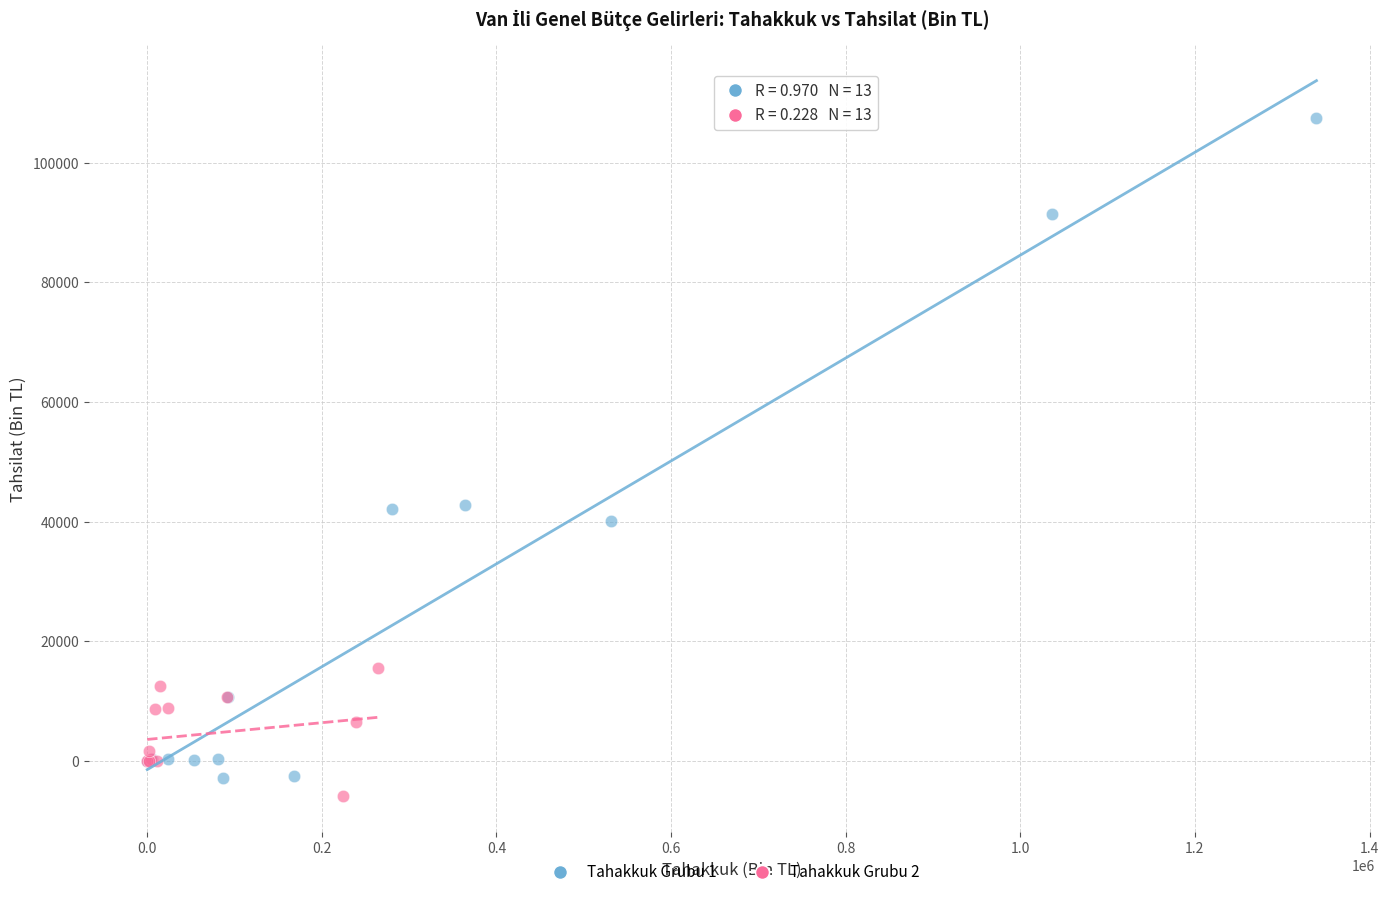

Which series has the widest spread of Y values?

Tahakkuk Grubu 1